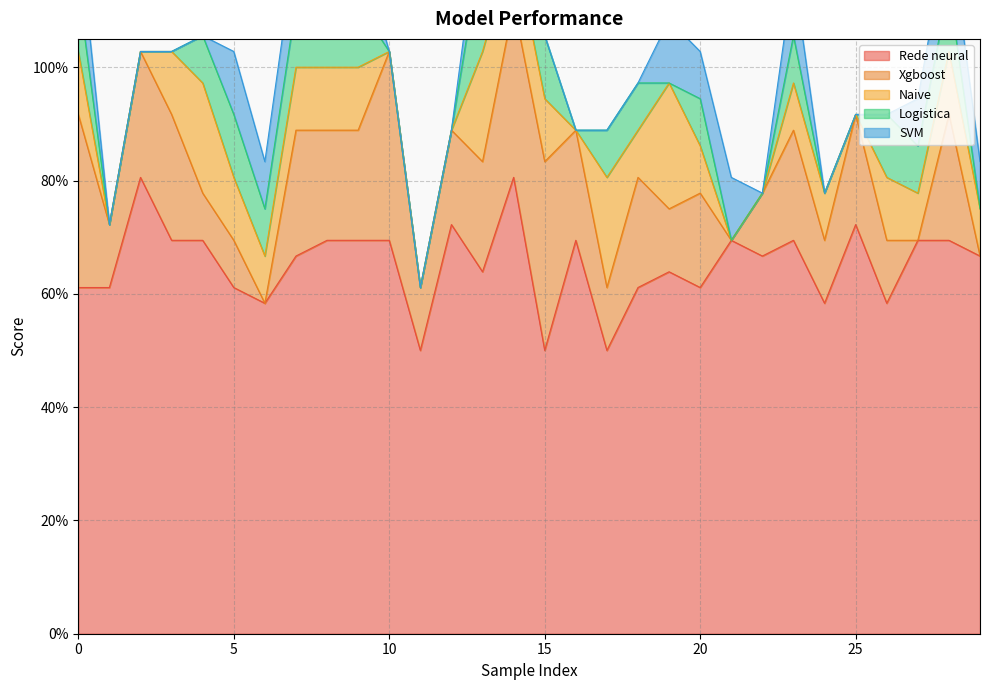

What is the sum of the Naive values at 29 and 5?

0.2